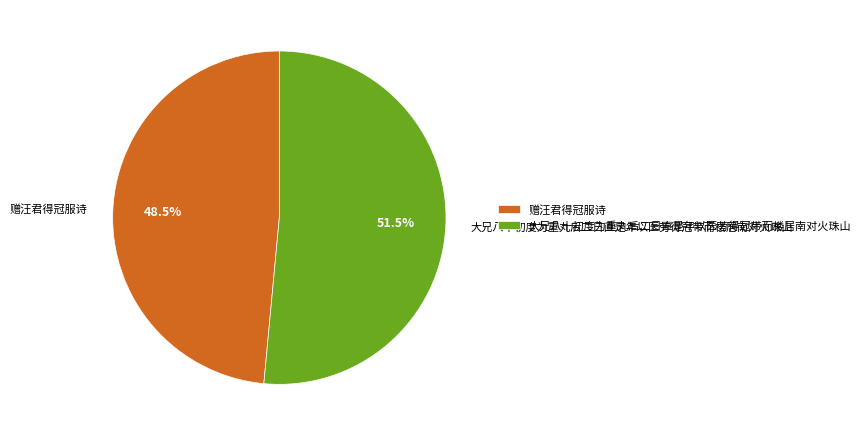

Which category has the smallest portion of the pie?

赠汪君得冠服诗